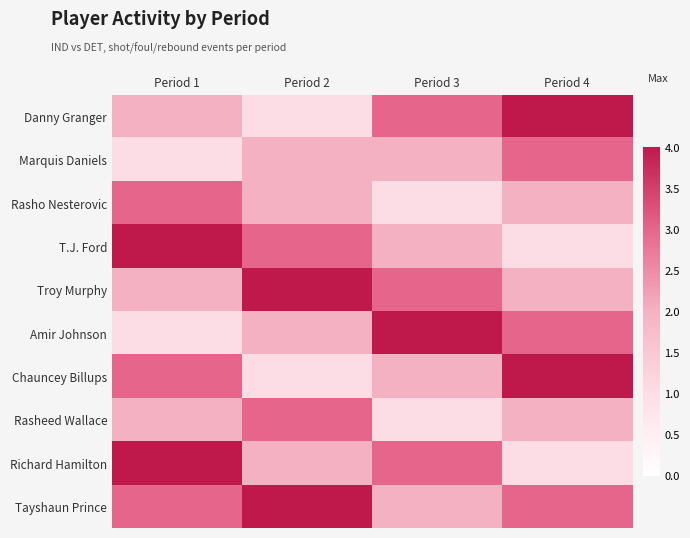

What is the total value across all series at Period 1?

25